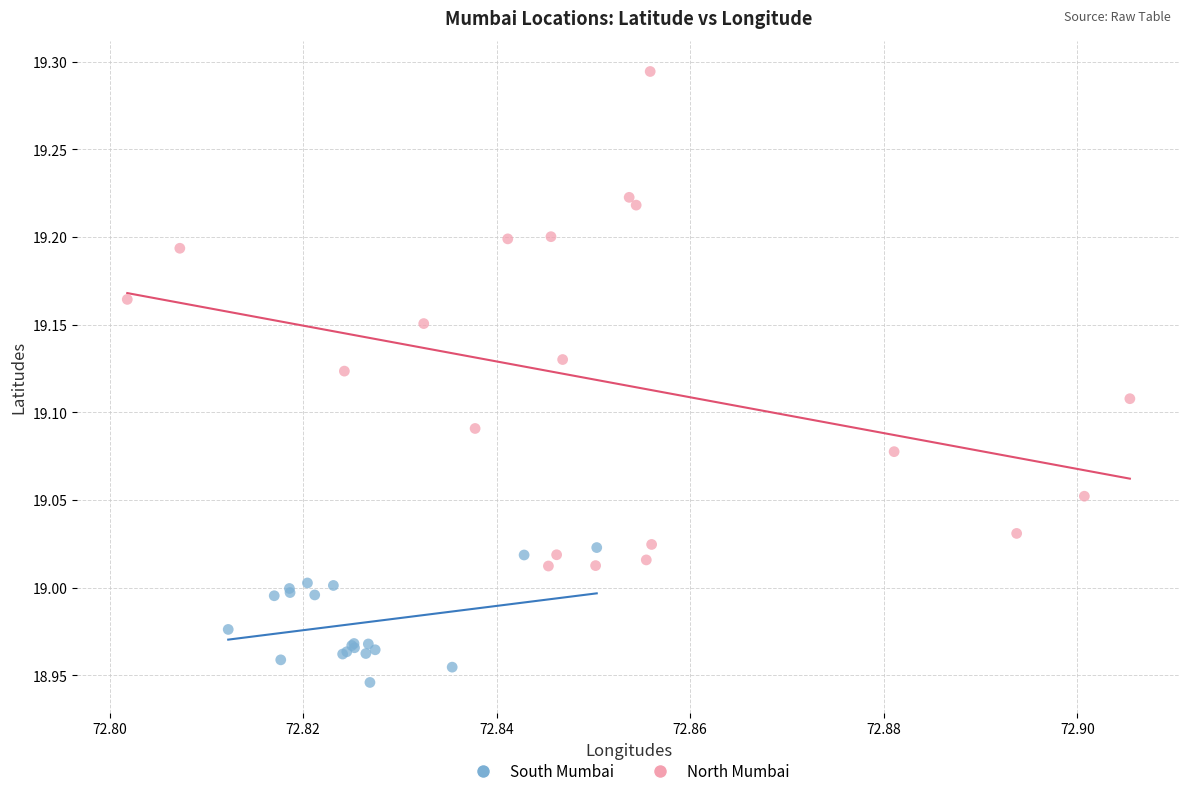

Which series contains the highest Y value?

North Mumbai